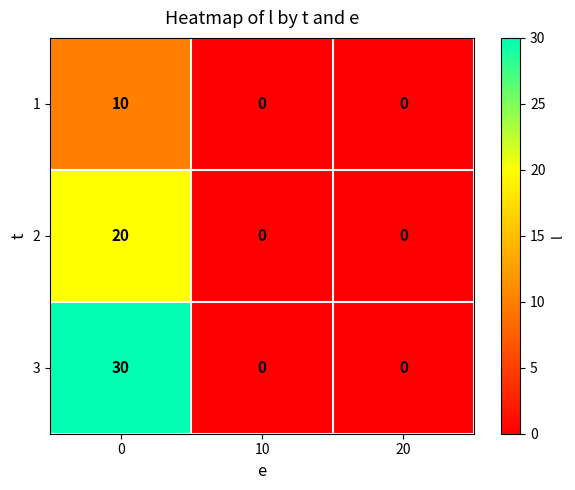

Which series changed the most between 0 and 10?

3